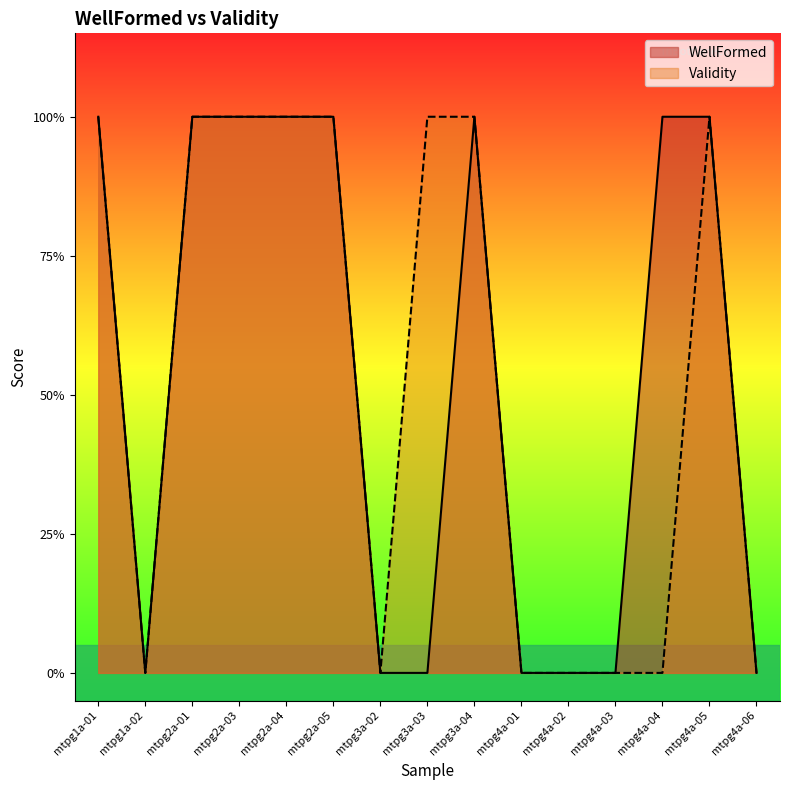

Reading right to left, extract all data points from this chart.

WellFormed: 0	1	1	0	0	0	1	0	0	1	1	1	1	0	1
Validity: 0	1	0	0	0	0	1	1	0	1	1	1	1	0	1